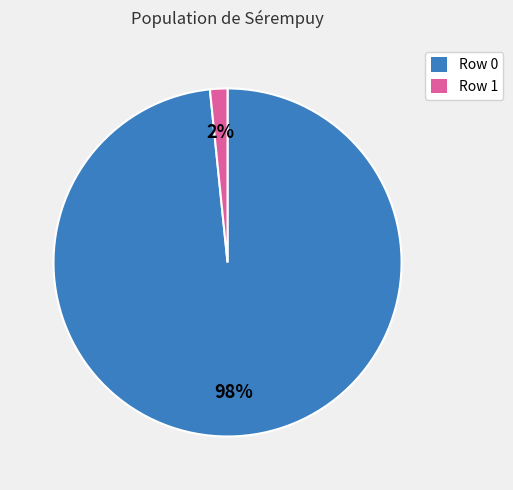

Rank the categories by value from lowest to highest.

Row 1, Row 0